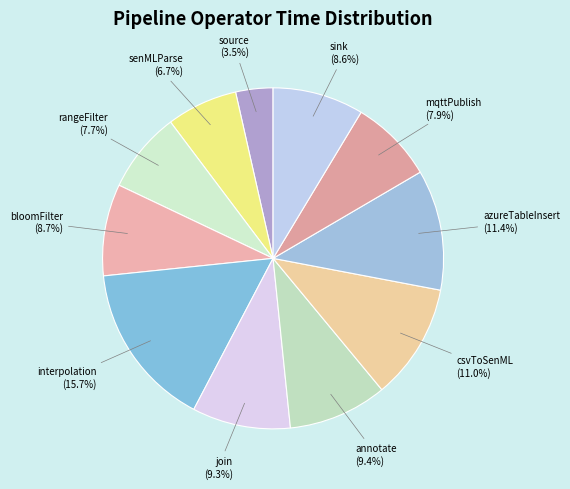

What is the smallest slice in the pie chart?

source